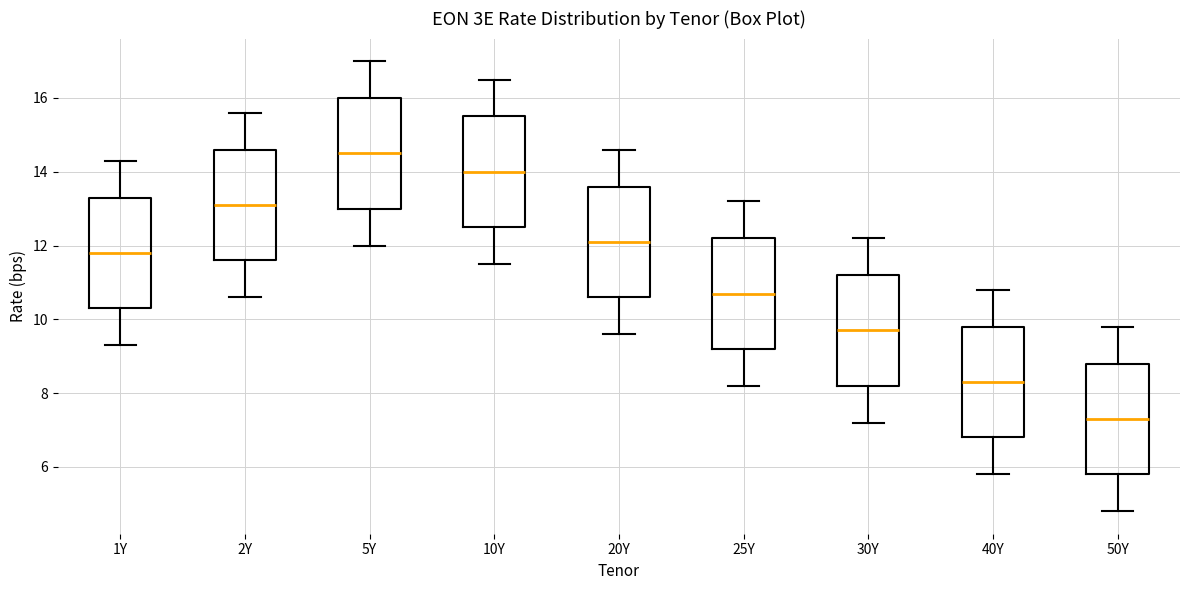

Reading left to right, transcribe this box plot: for each box, give where its median line is, the range the box spans, and where its two whiskers end, as read against the y-axis. The values are not printed on the chart, so give them approximately, as read against the axis.

1Y: median 11.8, box 10.4 to 13.4, whiskers 9.4 to 14.4
2Y: median 13.2, box 11.6 to 14.6, whiskers 10.6 to 15.6
5Y: median 14.6, box 13.0 to 16.0, whiskers 12.0 to 17.0
10Y: median 14.0, box 12.6 to 15.6, whiskers 11.6 to 16.6
20Y: median 12.2, box 10.6 to 13.6, whiskers 9.6 to 14.6
25Y: median 10.8, box 9.2 to 12.2, whiskers 8.2 to 13.2
30Y: median 9.8, box 8.2 to 11.2, whiskers 7.2 to 12.2
40Y: median 8.4, box 6.8 to 9.8, whiskers 5.8 to 10.8
50Y: median 7.4, box 5.8 to 8.8, whiskers 4.8 to 9.8